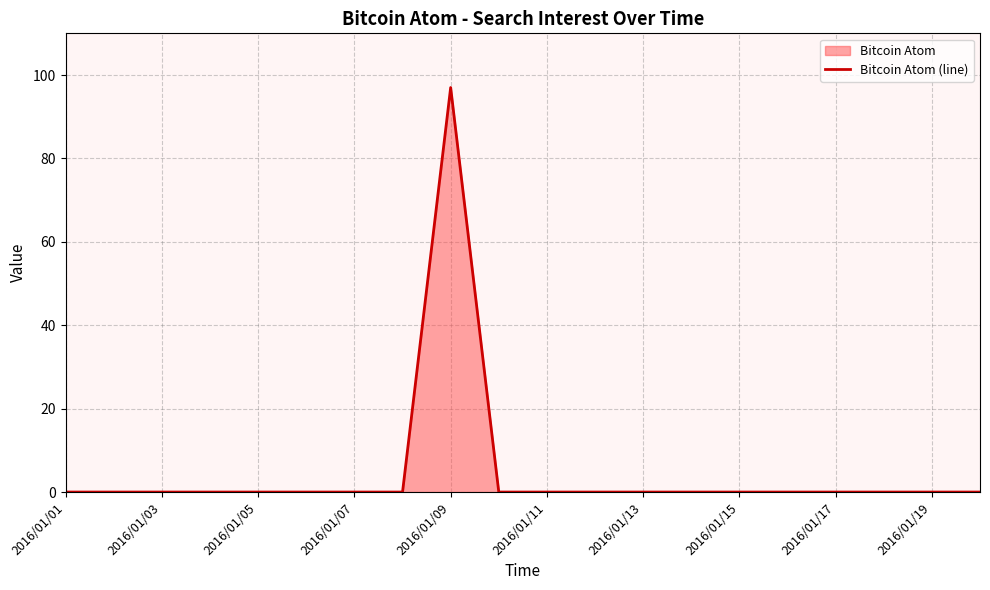

What is the maximum value shown in the chart?

97